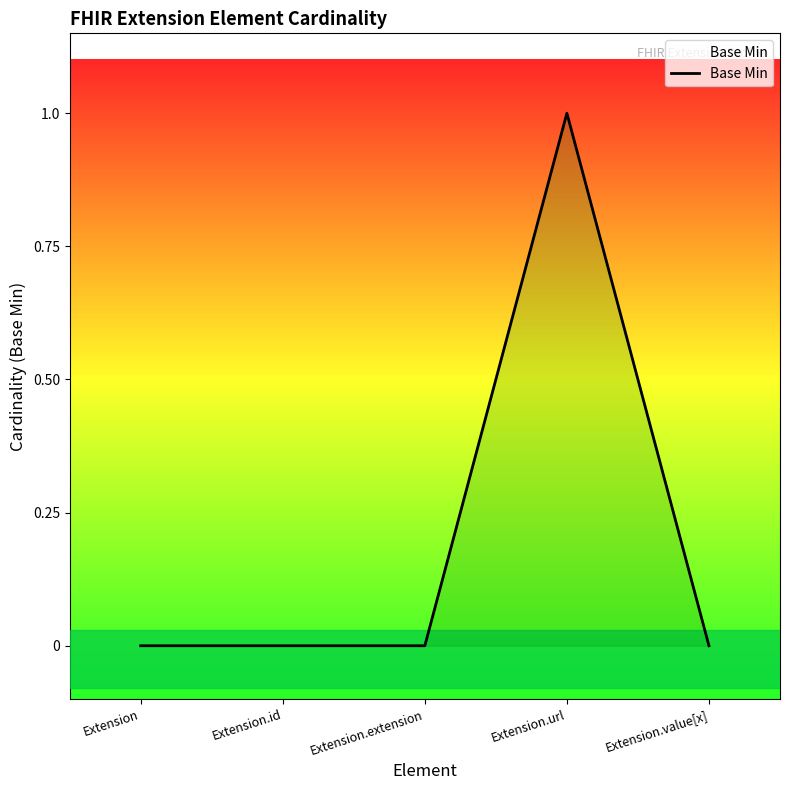

Which has a higher value, Extension.url or Extension.extension?

Extension.url